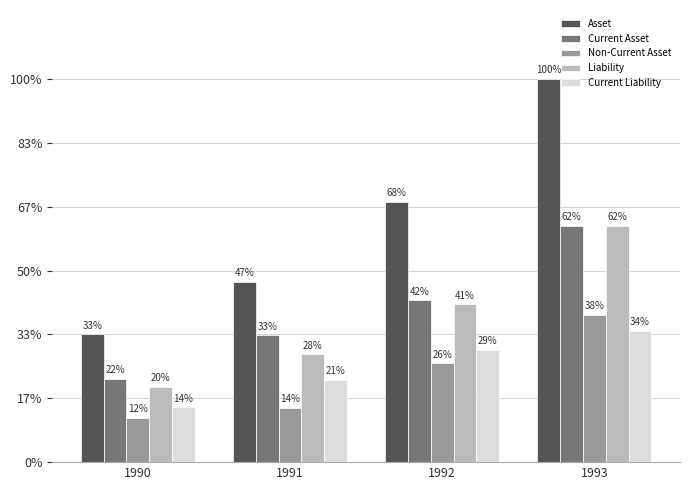

The value of Liability at 1993 is 16941165. True or false?

False